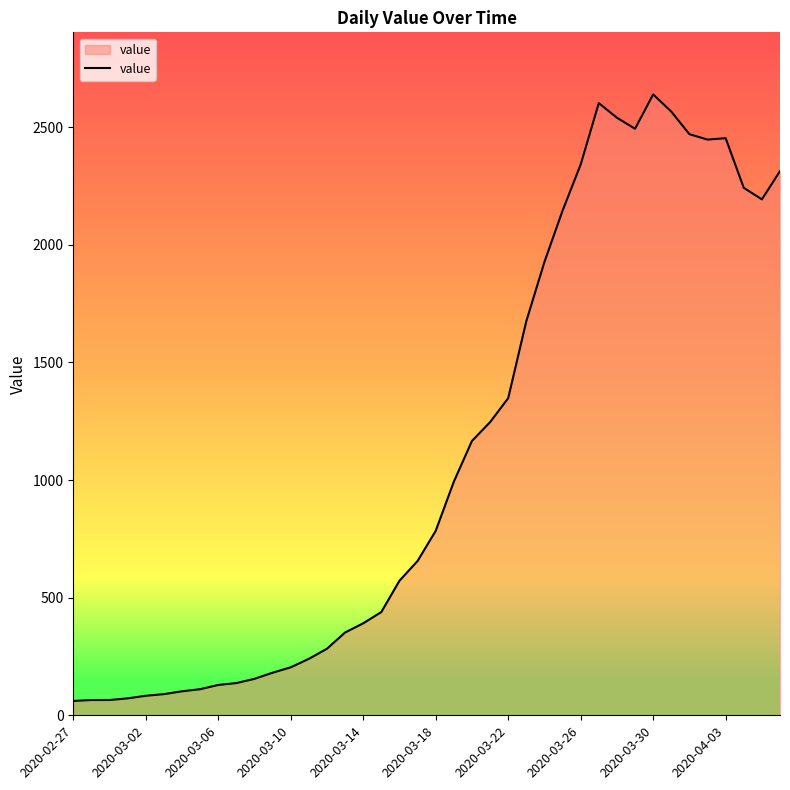

What is the minimum value shown in the chart?

61